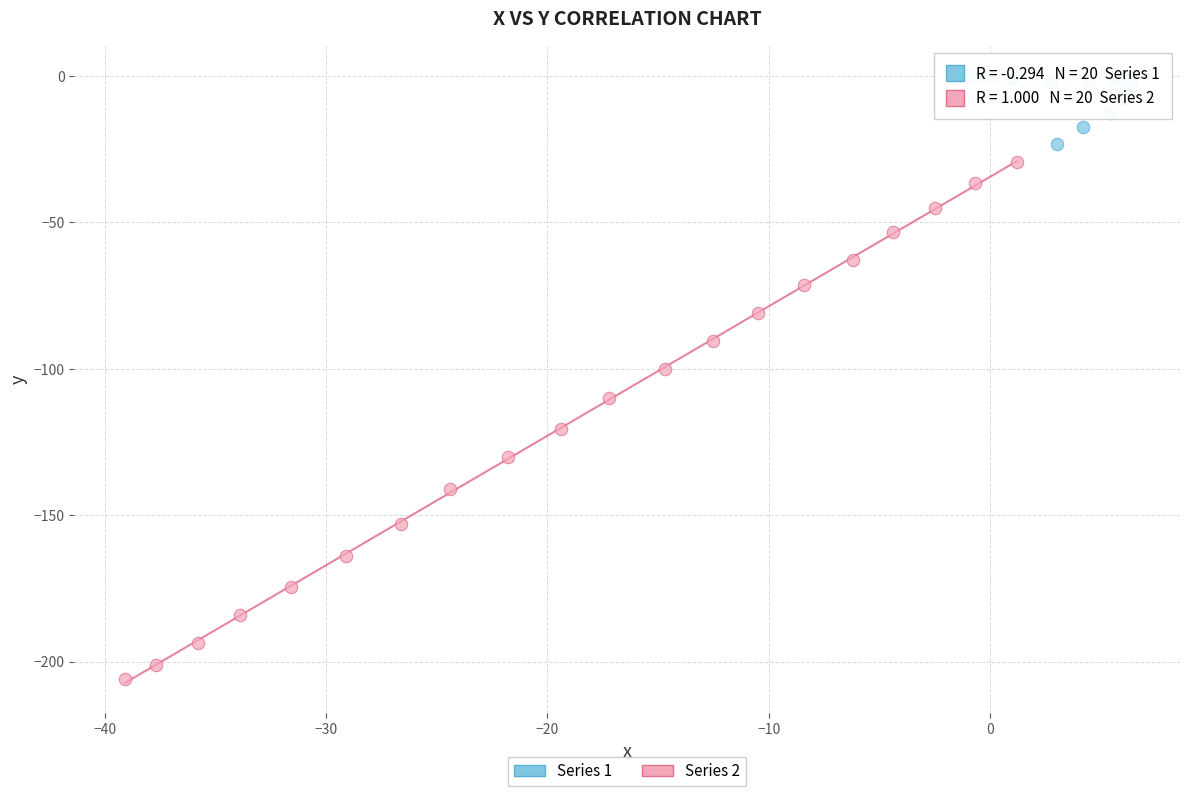

What are all the series names shown in the legend?

Series 1, Series 2